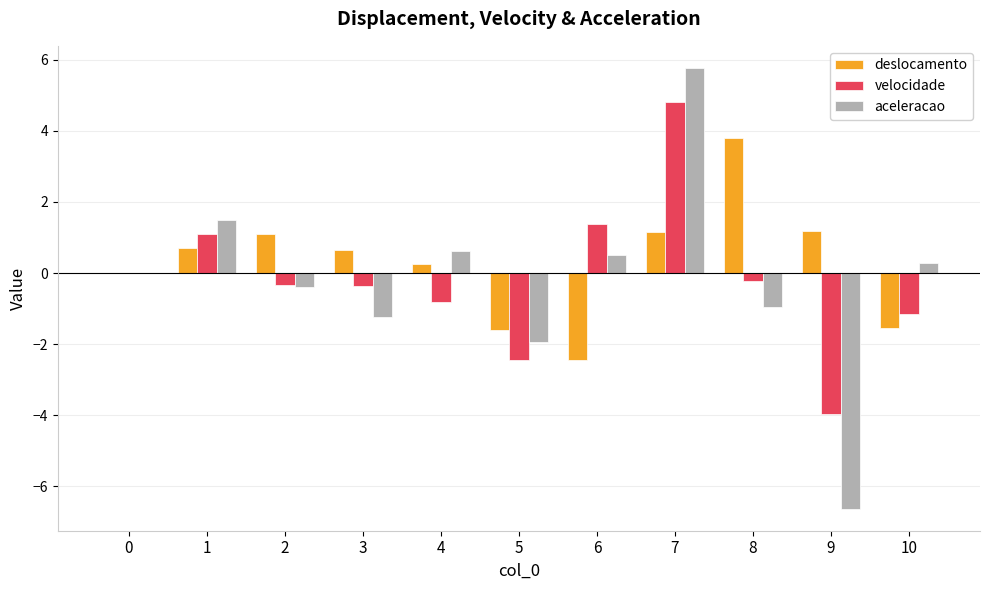

What is the approximate value of aceleracao at 5?

-1.9